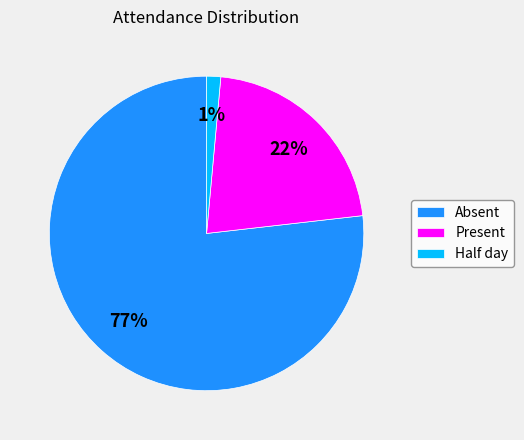

To the nearest percent, what percentage of the pie is Half day?

1%